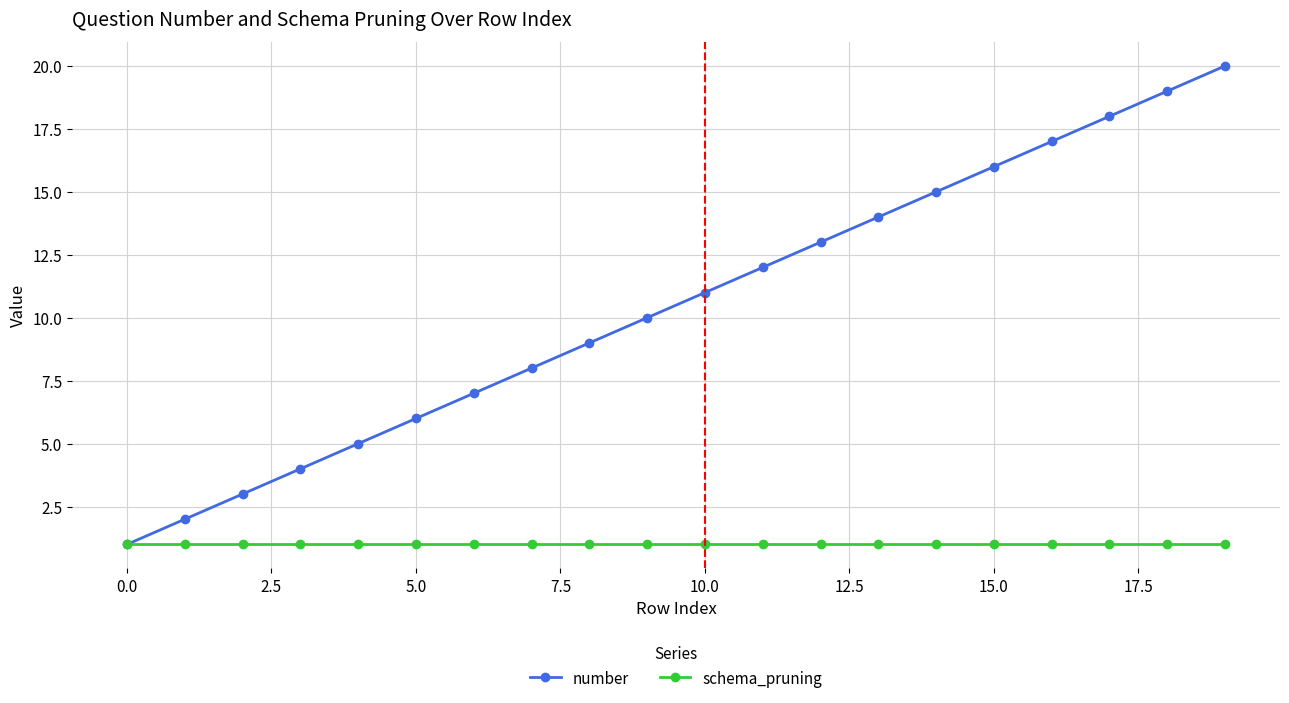

Which series has the largest total across all categories?

number